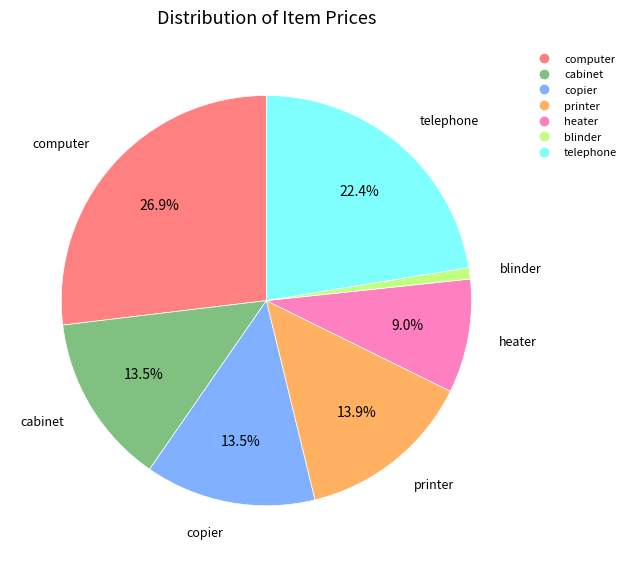

Is there a majority slice in this chart?

No